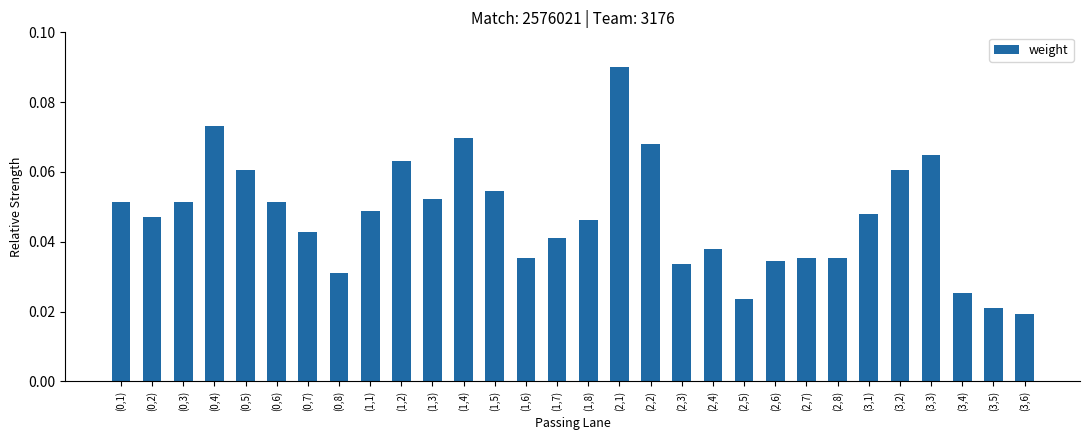

Where is the data nearest to the value 0?

(3,6)